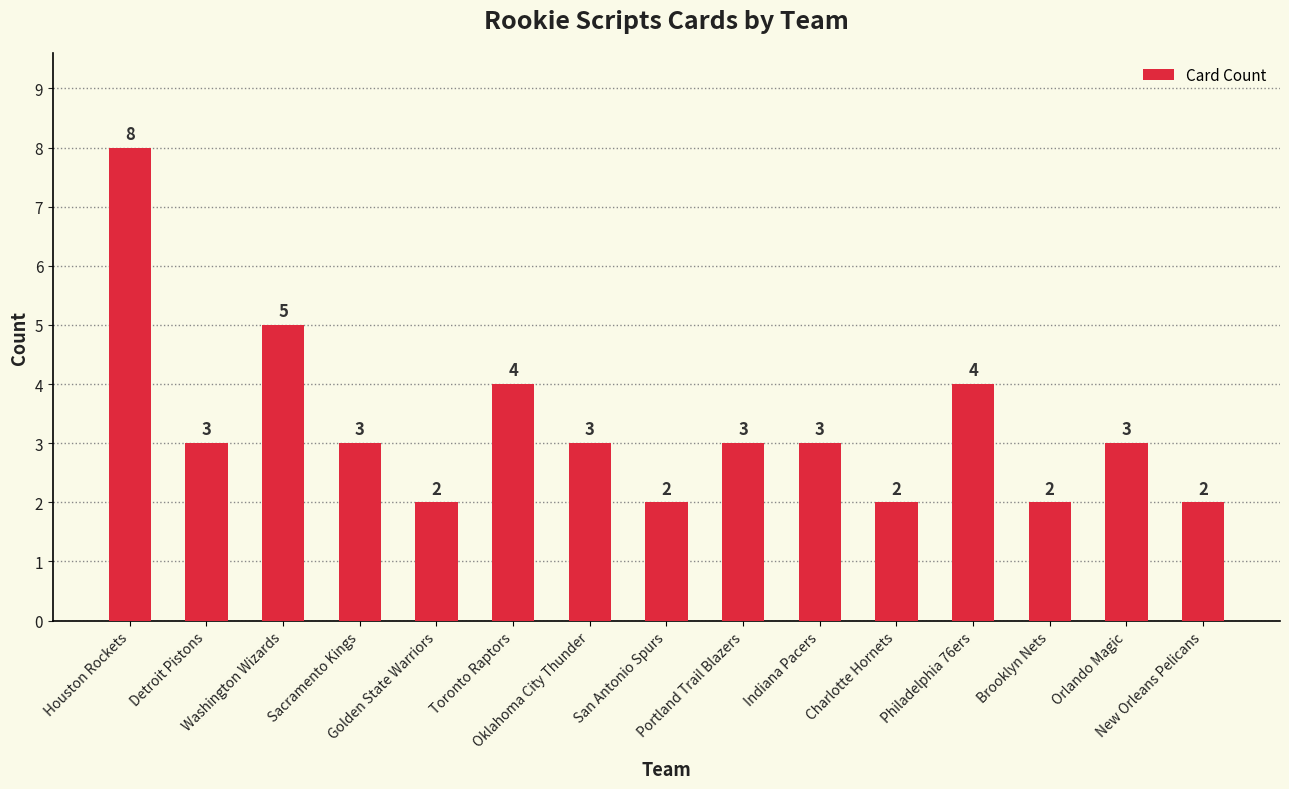

True or false: the data shows 4 at Philadelphia 76ers.

True